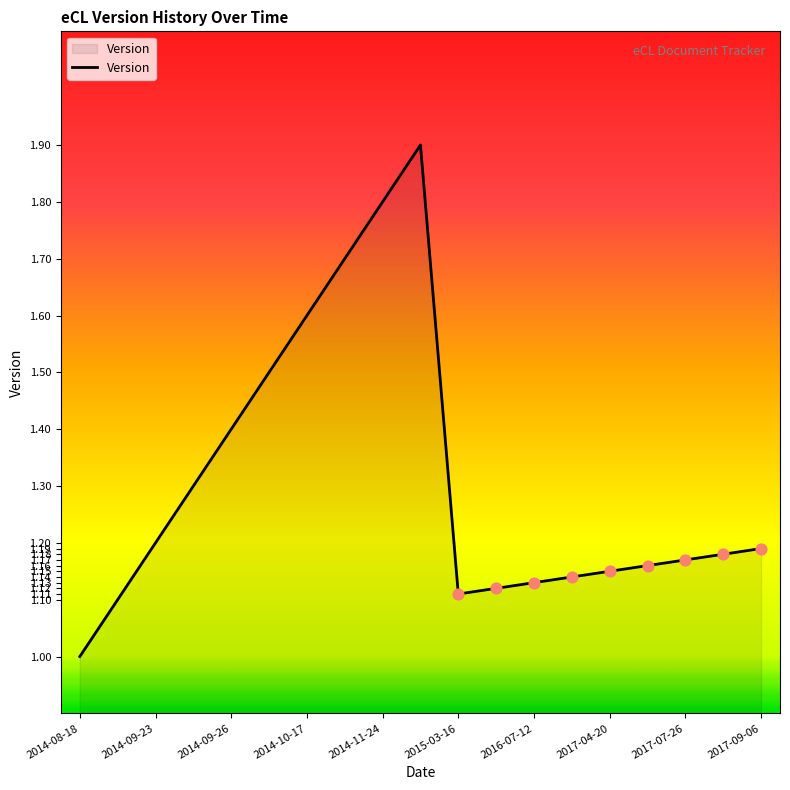

What is the minimum value shown in the chart?

1.0